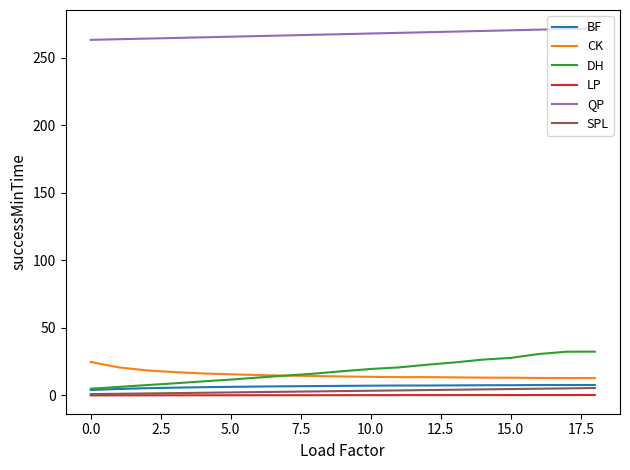

Is this an area chart (filled region under the line)?

No